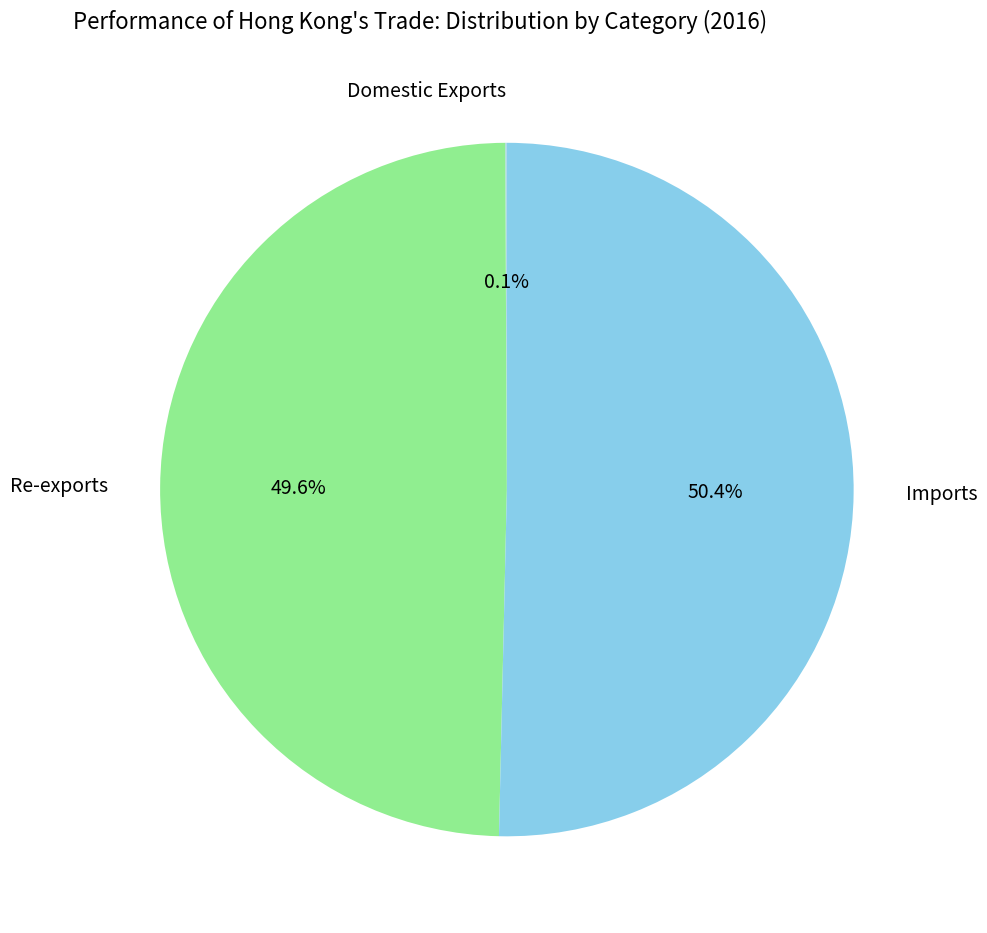

Approximately how many times larger is the value at Re-exports compared to Imports?

1.0